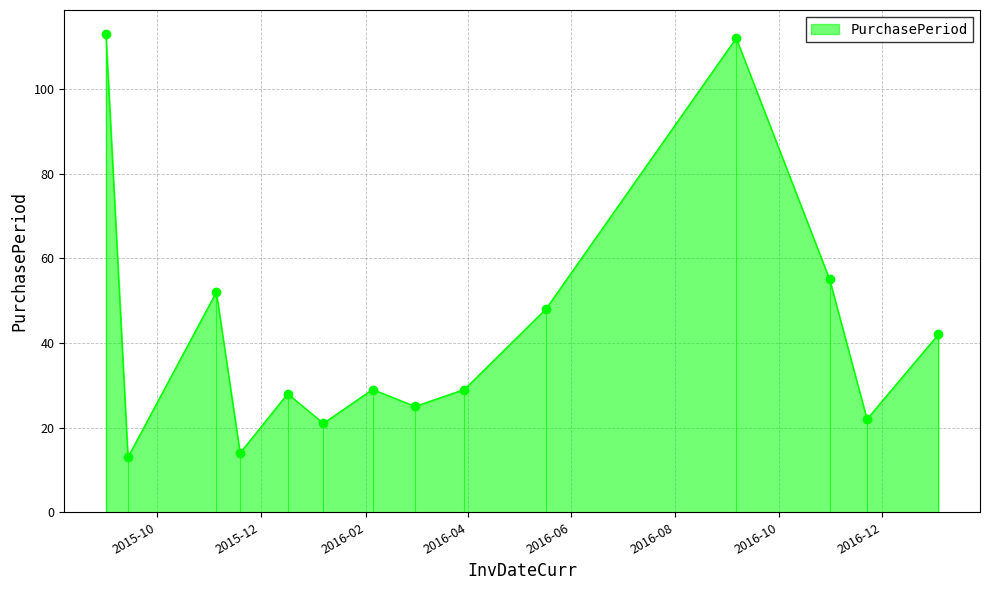

What is the average value?

43